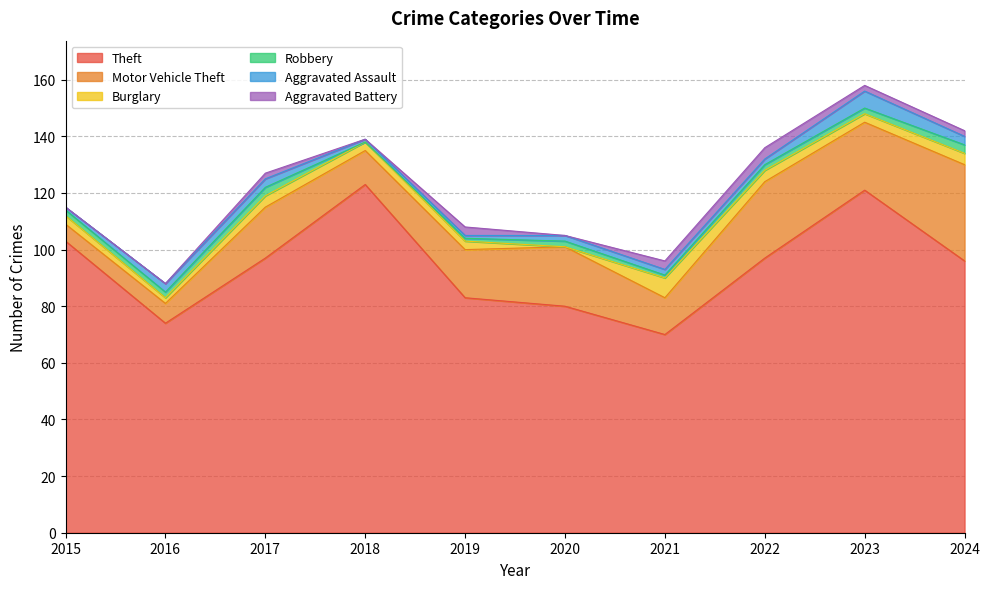

True or false: Burglary and Aggravated Battery intersect in this chart.

False